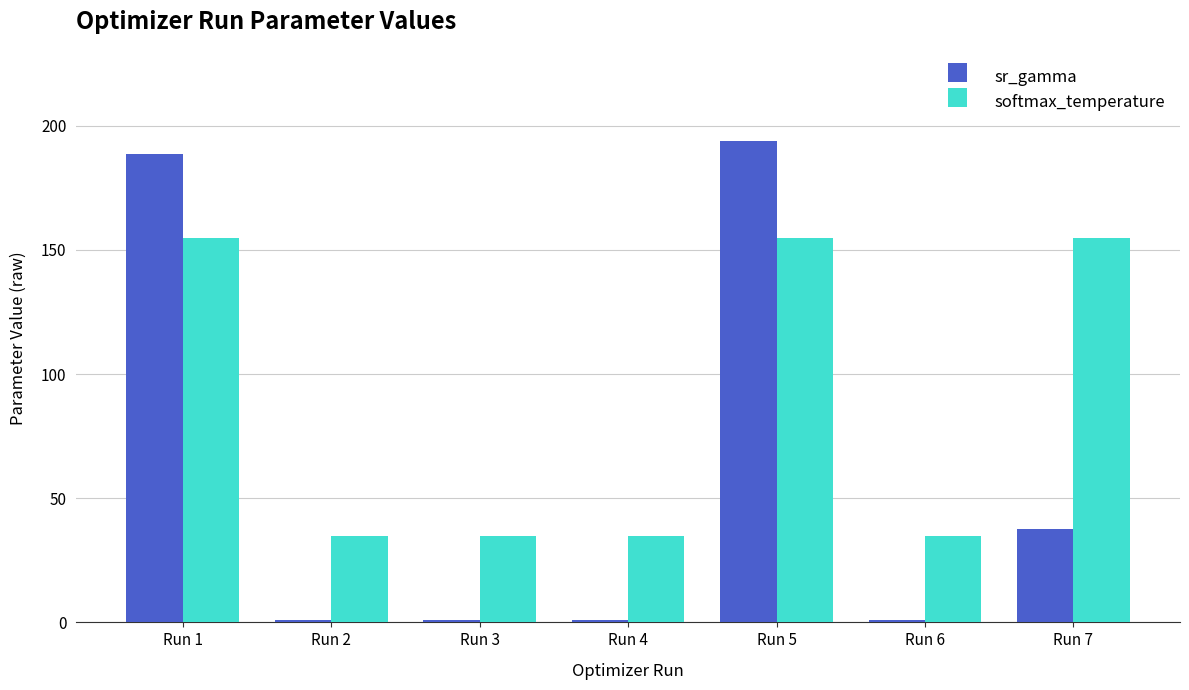

Rank the series at Run 4 from highest to lowest value.

softmax_temperature, sr_gamma